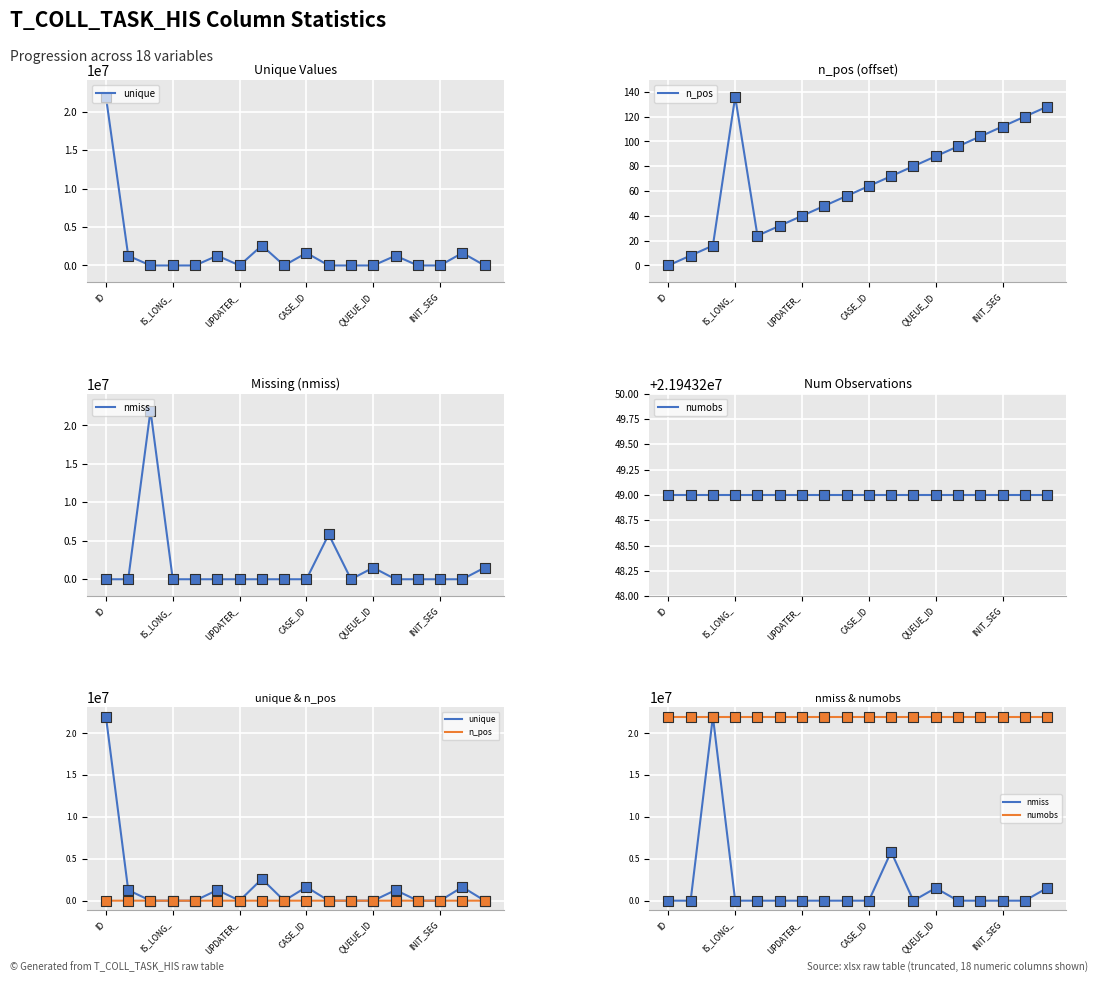

Which series has the largest Y range (max minus min)?

unique